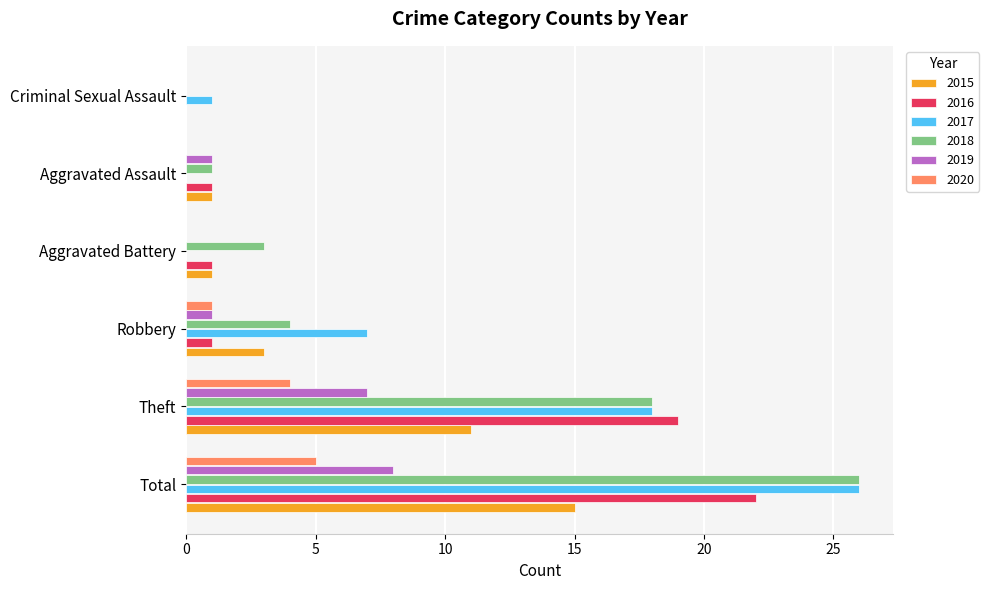

What is the total value across all series at Robbery?

17